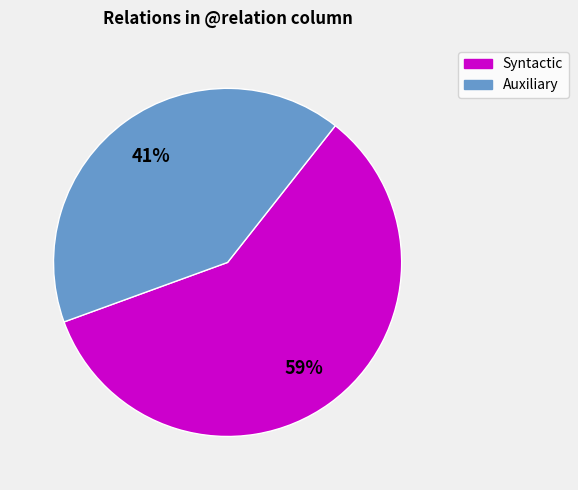

Does any single category account for the majority?

Yes